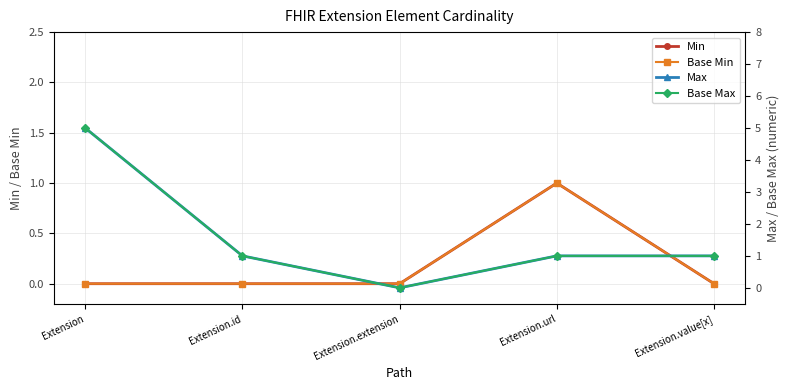

How many data points in Max are above 1?

1